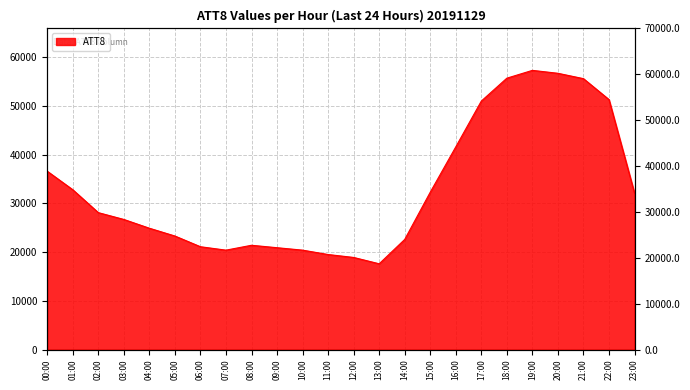

Read the value at 23:00, to the nearest 10.

32100